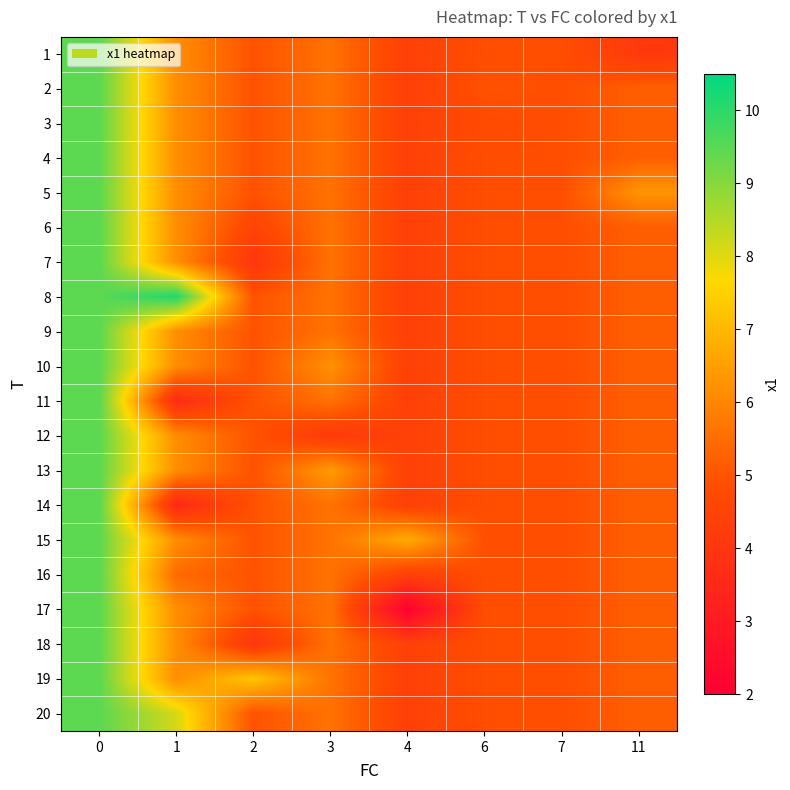

Reading left to right, transcribe all the data shown in this chart.

1: 0=9.5	1=6.2	2=4.9	3=5.6	4=4.4	6=4.9	7=4.9	11=4.1
2: 0=9.5	1=6.2	2=4.9	3=5.6	4=4.4	6=5.0	7=4.9	11=5.2
3: 0=9.5	1=6.2	2=4.9	3=5.6	4=4.4	6=4.8	7=4.9	11=5.2
4: 0=9.5	1=6.2	2=4.9	3=5.6	4=4.4	6=4.9	7=4.9	11=5.2
5: 0=9.5	1=6.2	2=4.9	3=5.6	4=4.4	6=4.9	7=4.9	11=6.3
6: 0=9.5	1=6.2	2=4.5	3=5.6	4=4.4	6=4.9	7=4.9	11=5.2
7: 0=9.5	1=6.2	2=4.0	3=5.6	4=4.4	6=4.9	7=4.9	11=5.2
8: 0=9.5	1=10.1	2=4.9	3=5.6	4=4.4	6=4.9	7=4.9	11=5.2
9: 0=9.5	1=6.2	2=4.9	3=5.6	4=4.4	6=4.9	7=4.9	11=5.2
10: 0=9.5	1=6.2	2=4.9	3=6.2	4=4.4	6=4.9	7=4.9	11=5.2
11: 0=9.5	1=3.6	2=4.9	3=5.6	4=4.4	6=4.9	7=4.9	11=5.2
12: 0=9.5	1=6.2	2=4.9	3=4.2	4=4.4	6=4.9	7=4.9	11=5.2
13: 0=9.5	1=6.2	2=4.9	3=6.4	4=4.4	6=4.9	7=4.9	11=5.2
14: 0=9.5	1=3.5	2=4.9	3=5.6	4=4.4	6=4.9	7=4.9	11=5.2
15: 0=9.5	1=6.2	2=4.9	3=5.6	4=6.8	6=4.9	7=4.9	11=5.2
16: 0=9.5	1=5.4	2=4.9	3=5.6	4=4.4	6=4.9	7=4.9	11=5.2
17: 0=9.5	1=6.2	2=4.9	3=5.6	4=2.0	6=4.9	7=4.9	11=5.2
18: 0=9.5	1=6.2	2=4.0	3=5.6	4=4.4	6=4.9	7=4.9	11=5.2
19: 0=9.5	1=6.2	2=7.3	3=5.6	4=4.4	6=4.9	7=4.9	11=5.2
20: 0=9.5	1=8.1	2=4.9	3=5.6	4=4.4	6=4.9	7=4.9	11=5.2